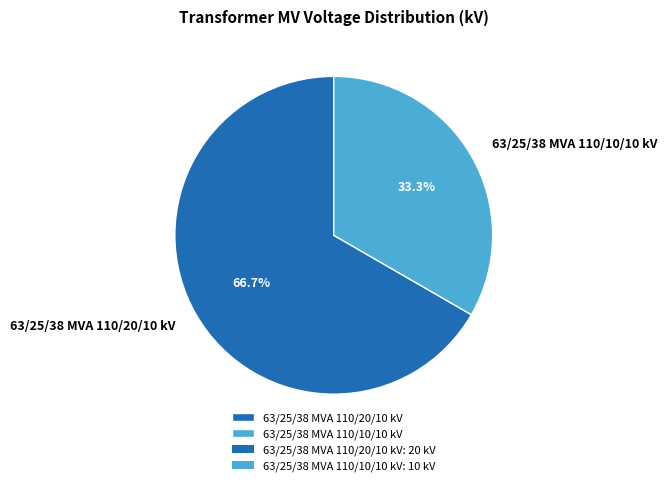

What portion of the pie excludes 63/25/38 MVA 110/10/10 kV?

66.7%